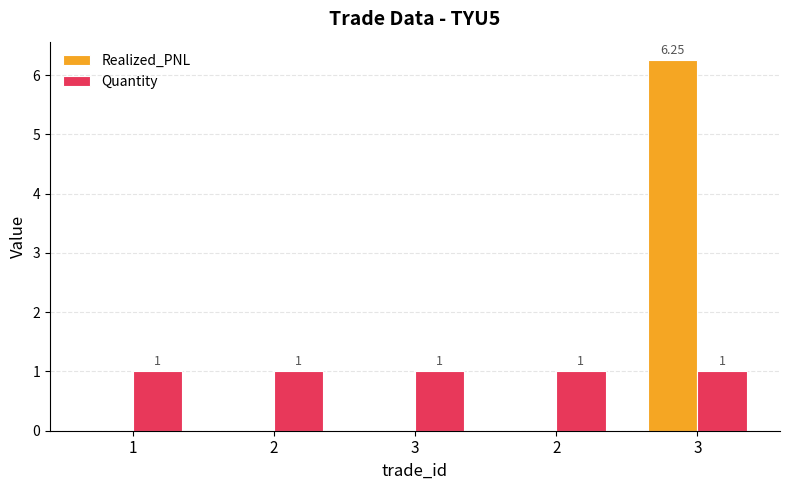

Read the Quantity value at 1.

1.0